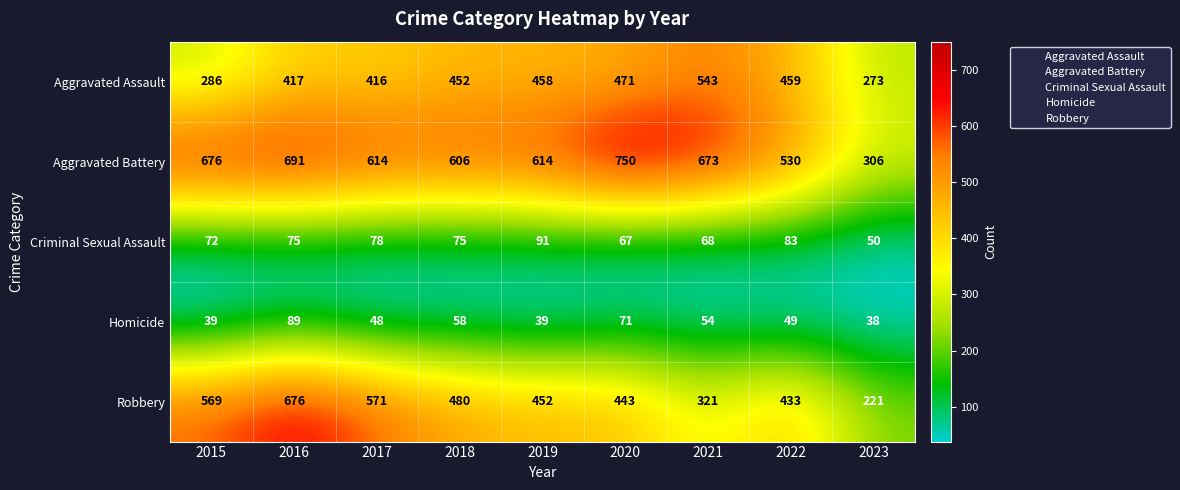

Rank the series by their maximum value, from highest to lowest.

Aggravated Battery, Robbery, Aggravated Assault, Criminal Sexual Assault, Homicide